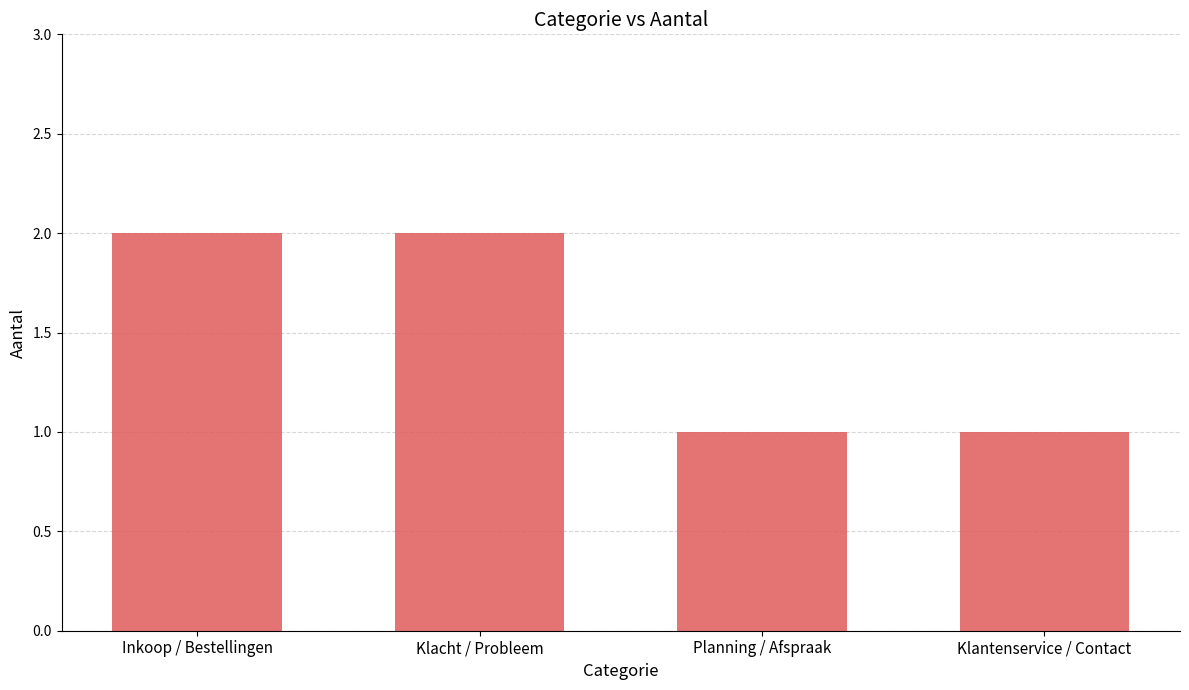

What position from the right is Klantenservice / Contact?

1